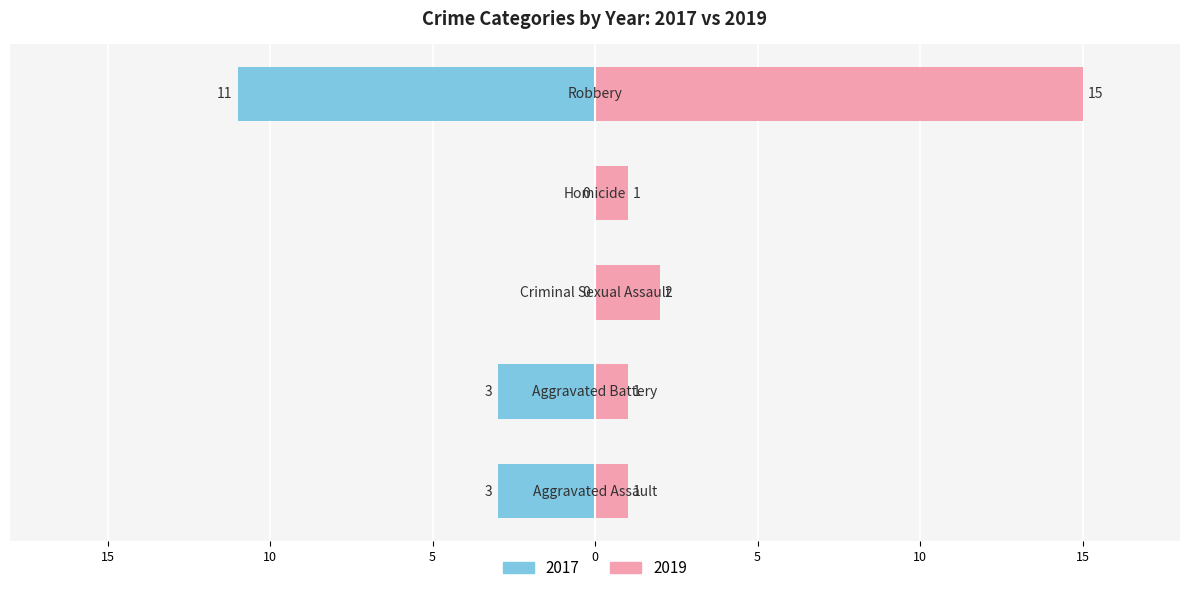

What is the lowest value of the Right (2019+) series?

1